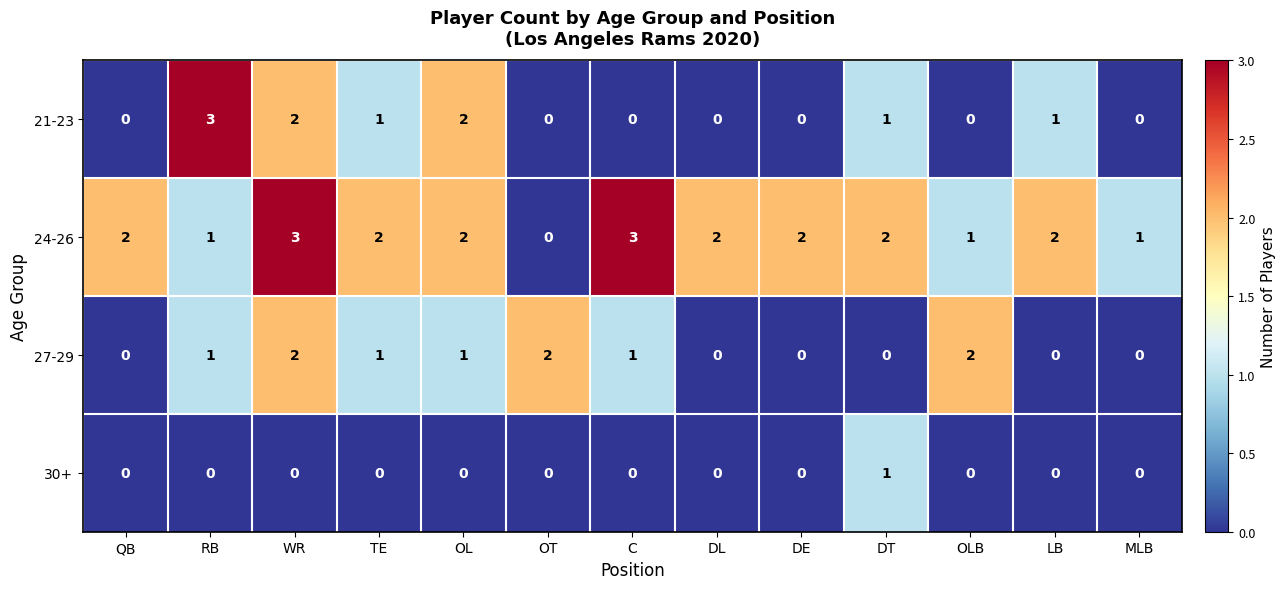

What is the difference between the highest and lowest values at LB?

2